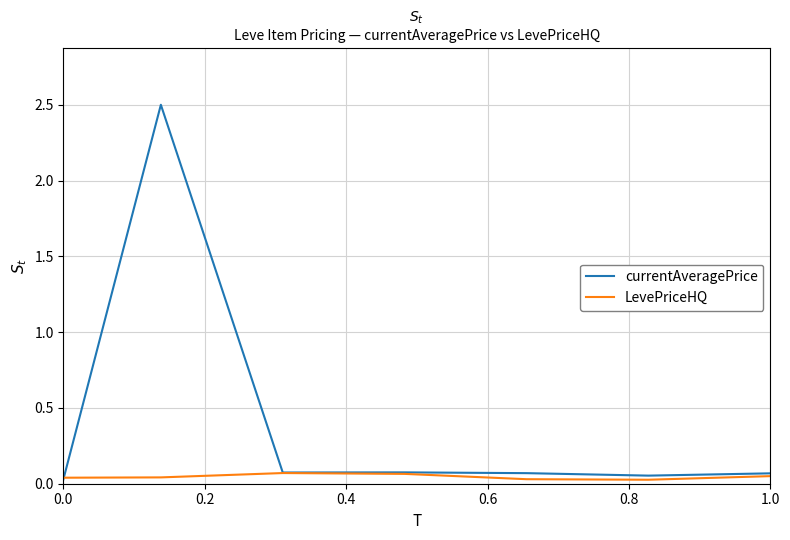

Which series has the largest total across all categories?

currentAveragePrice